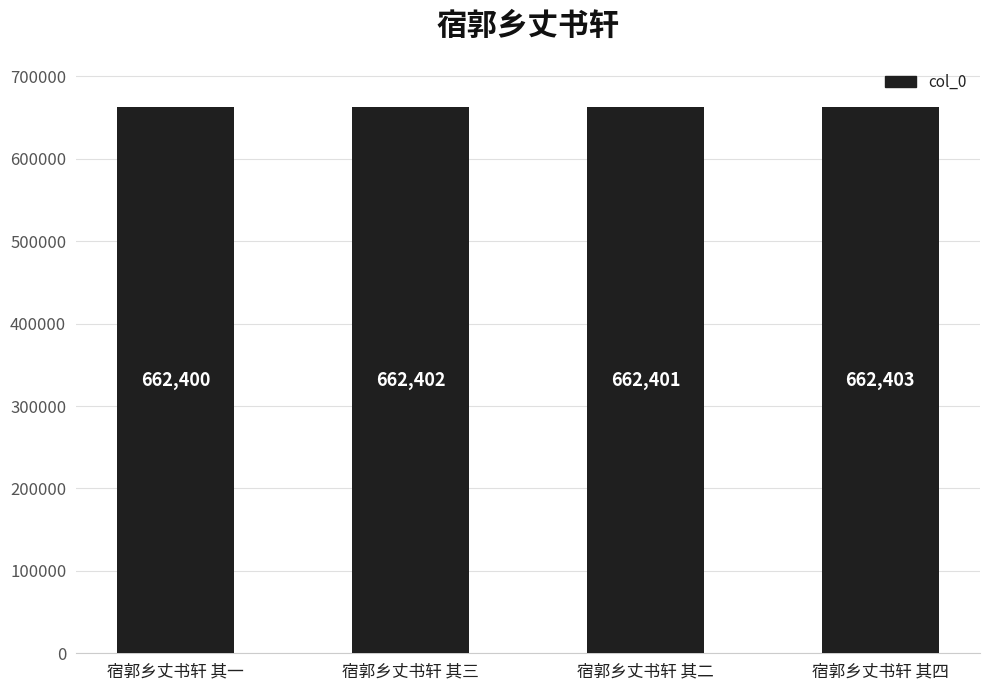

What is the average value?

662402